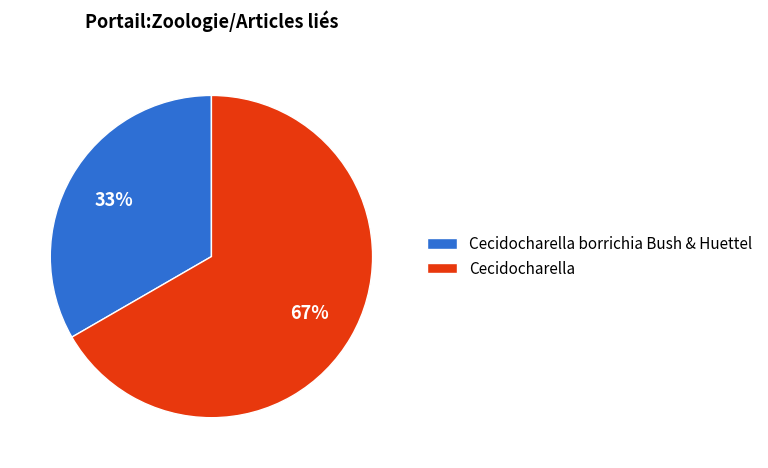

Count the number of slices in the pie.

2